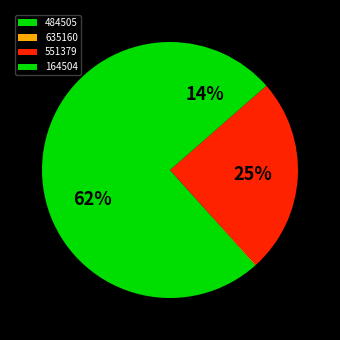

Count the number of slices in the pie.

4